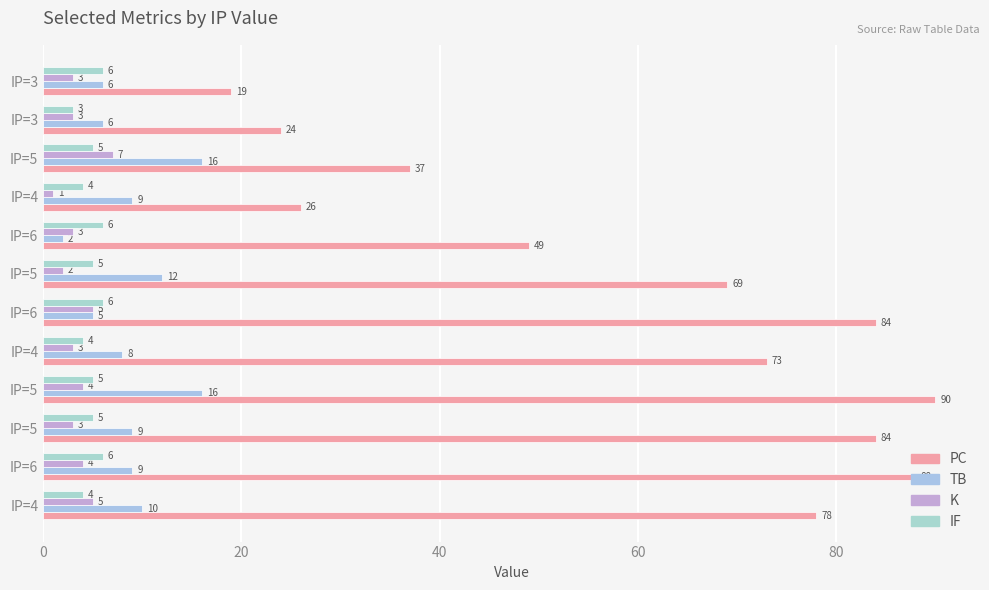

Count the number of categories in the chart.

12